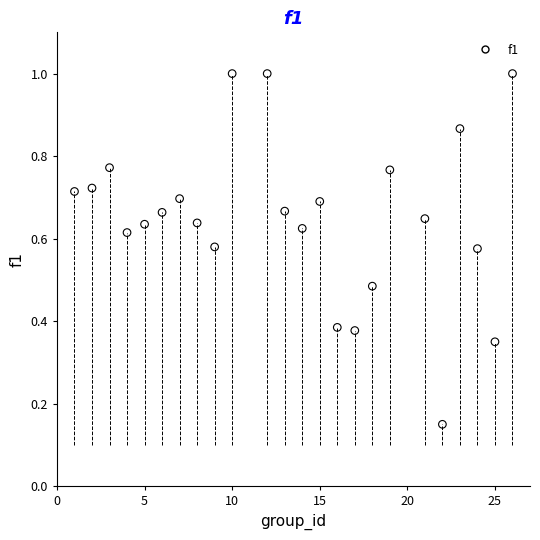

What is the range of X values (max minus min)?

25.0